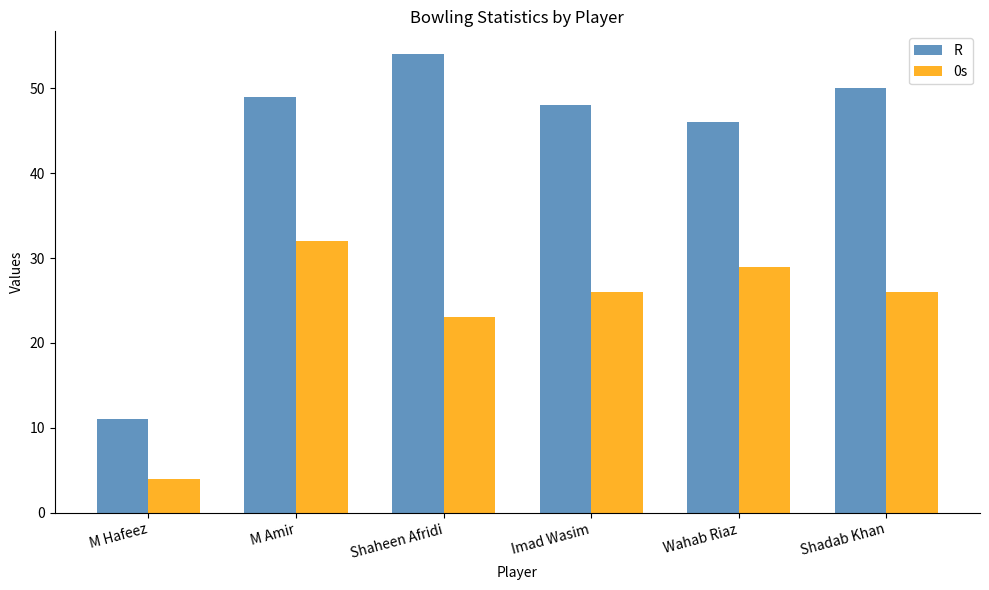

The value of R at Imad Wasim is 48. True or false?

True